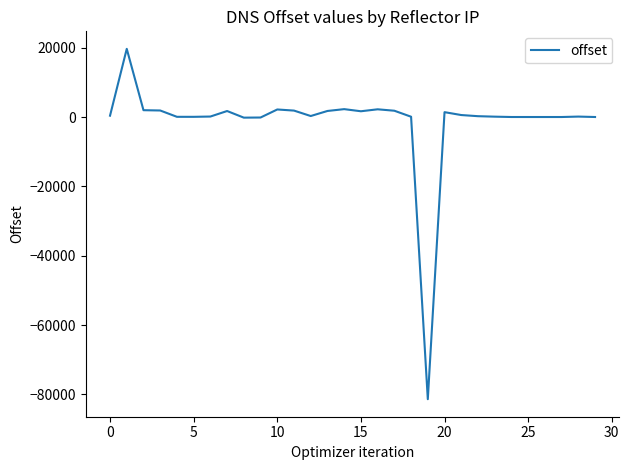

Count the number of categories in the chart.

30